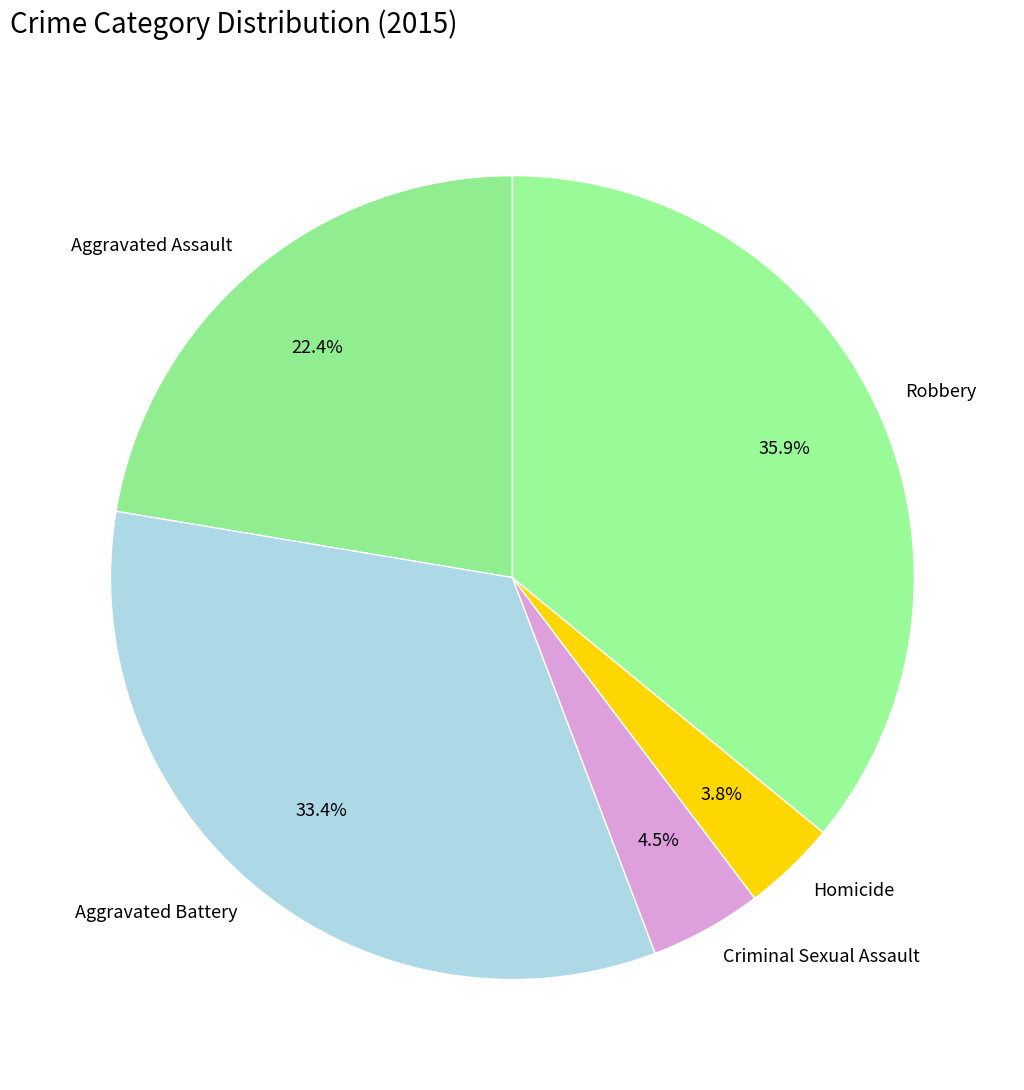

Is it true that Homicide is 4% of the pie?

True